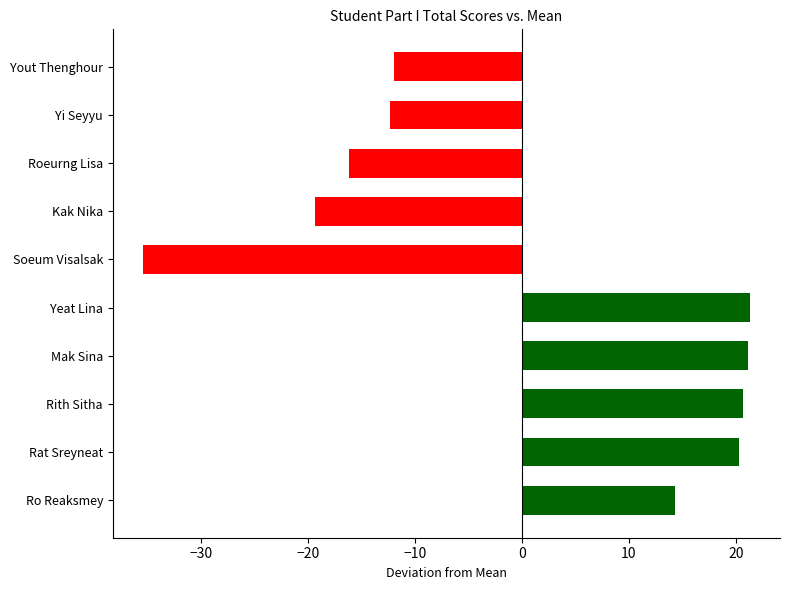

Which has a higher value, Roeurng Lisa or Soeum Visalsak?

Roeurng Lisa